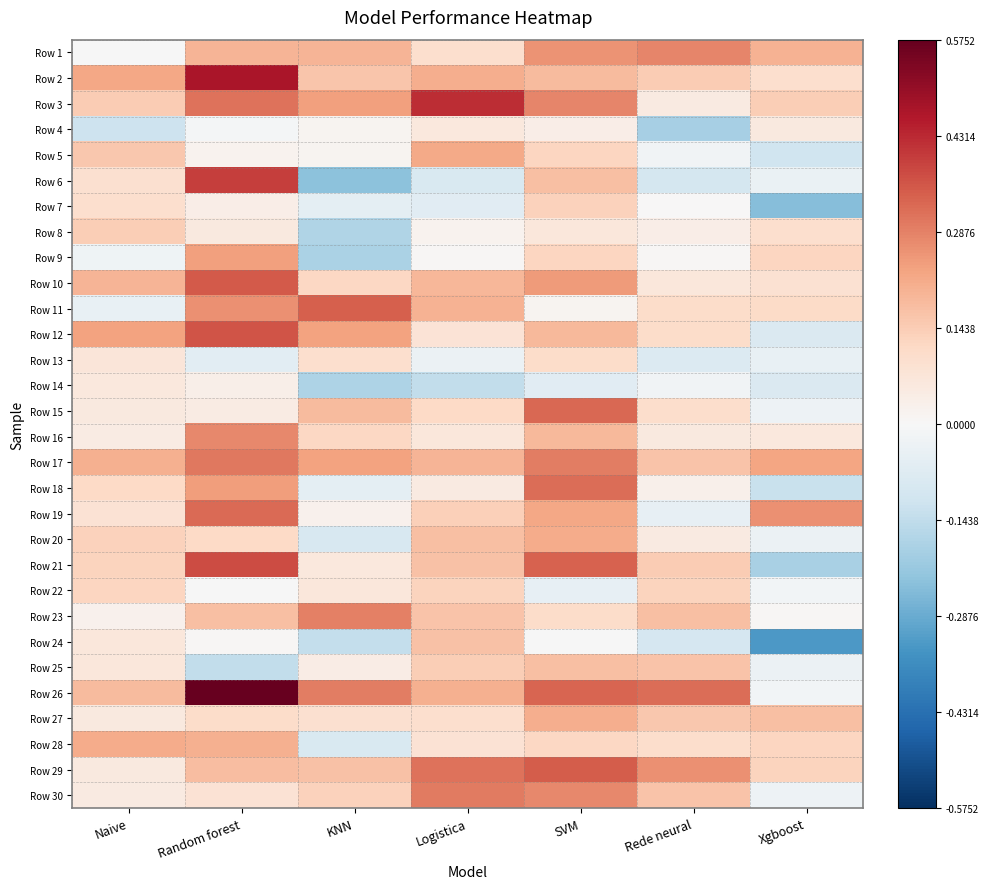

Reading left to right, transcribe all the data shown in this chart.

Row 1: Naive=-0.0	Random forest=0.2	KNN=0.2	Logistica=0.1	SVM=0.3	Rede neural=0.3	Xgboost=0.2
Row 2: Naive=0.2	Random forest=0.5	KNN=0.2	Logistica=0.2	SVM=0.2	Rede neural=0.1	Xgboost=0.1
Row 3: Naive=0.1	Random forest=0.3	KNN=0.2	Logistica=0.4	SVM=0.3	Rede neural=0.1	Xgboost=0.1
Row 4: Naive=-0.1	Random forest=-0.0	KNN=0.0	Logistica=0.1	SVM=0.0	Rede neural=-0.2	Xgboost=0.1
Row 5: Naive=0.2	Random forest=0.0	KNN=0.0	Logistica=0.2	SVM=0.1	Rede neural=-0.0	Xgboost=-0.1
Row 6: Naive=0.1	Random forest=0.4	KNN=-0.2	Logistica=-0.1	SVM=0.2	Rede neural=-0.1	Xgboost=-0.0
Row 7: Naive=0.1	Random forest=0.0	KNN=-0.1	Logistica=-0.1	SVM=0.1	Rede neural=0.0	Xgboost=-0.2
Row 8: Naive=0.1	Random forest=0.1	KNN=-0.2	Logistica=0.0	SVM=0.1	Rede neural=0.0	Xgboost=0.1
Row 9: Naive=-0.0	Random forest=0.2	KNN=-0.2	Logistica=0.0	SVM=0.1	Rede neural=0.0	Xgboost=0.1
Row 10: Naive=0.2	Random forest=0.4	KNN=0.1	Logistica=0.2	SVM=0.2	Rede neural=0.1	Xgboost=0.1
Row 11: Naive=-0.0	Random forest=0.3	KNN=0.3	Logistica=0.2	SVM=0.0	Rede neural=0.1	Xgboost=0.1
Row 12: Naive=0.2	Random forest=0.4	KNN=0.2	Logistica=0.1	SVM=0.2	Rede neural=0.1	Xgboost=-0.1
Row 13: Naive=0.1	Random forest=-0.1	KNN=0.1	Logistica=-0.0	SVM=0.1	Rede neural=-0.1	Xgboost=-0.0
Row 14: Naive=0.1	Random forest=0.0	KNN=-0.2	Logistica=-0.1	SVM=-0.1	Rede neural=-0.0	Xgboost=-0.1
Row 15: Naive=0.1	Random forest=0.0	KNN=0.2	Logistica=0.1	SVM=0.3	Rede neural=0.1	Xgboost=-0.0
Row 16: Naive=0.0	Random forest=0.3	KNN=0.1	Logistica=0.1	SVM=0.2	Rede neural=0.1	Xgboost=0.1
Row 17: Naive=0.2	Random forest=0.3	KNN=0.2	Logistica=0.2	SVM=0.3	Rede neural=0.2	Xgboost=0.2
Row 18: Naive=0.1	Random forest=0.2	KNN=-0.1	Logistica=0.1	SVM=0.3	Rede neural=0.0	Xgboost=-0.1
Row 19: Naive=0.1	Random forest=0.3	KNN=0.0	Logistica=0.1	SVM=0.2	Rede neural=-0.0	Xgboost=0.3
Row 20: Naive=0.1	Random forest=0.1	KNN=-0.1	Logistica=0.2	SVM=0.2	Rede neural=0.1	Xgboost=-0.0
Row 21: Naive=0.1	Random forest=0.4	KNN=0.1	Logistica=0.2	SVM=0.3	Rede neural=0.1	Xgboost=-0.2
Row 22: Naive=0.1	Random forest=-0.0	KNN=0.1	Logistica=0.1	SVM=-0.0	Rede neural=0.1	Xgboost=-0.0
Row 23: Naive=0.0	Random forest=0.2	KNN=0.3	Logistica=0.2	SVM=0.1	Rede neural=0.2	Xgboost=0.0
Row 24: Naive=0.1	Random forest=0.0	KNN=-0.1	Logistica=0.2	SVM=-0.0	Rede neural=-0.1	Xgboost=-0.3
Row 25: Naive=0.1	Random forest=-0.1	KNN=0.0	Logistica=0.1	SVM=0.2	Rede neural=0.2	Xgboost=-0.0
Row 26: Naive=0.2	Random forest=0.6	KNN=0.3	Logistica=0.2	SVM=0.3	Rede neural=0.3	Xgboost=-0.0
Row 27: Naive=0.1	Random forest=0.1	KNN=0.1	Logistica=0.1	SVM=0.2	Rede neural=0.2	Xgboost=0.2
Row 28: Naive=0.2	Random forest=0.2	KNN=-0.1	Logistica=0.1	SVM=0.1	Rede neural=0.1	Xgboost=0.1
Row 29: Naive=0.1	Random forest=0.2	KNN=0.2	Logistica=0.3	SVM=0.3	Rede neural=0.3	Xgboost=0.1
Row 30: Naive=0.1	Random forest=0.1	KNN=0.1	Logistica=0.3	SVM=0.3	Rede neural=0.2	Xgboost=-0.0